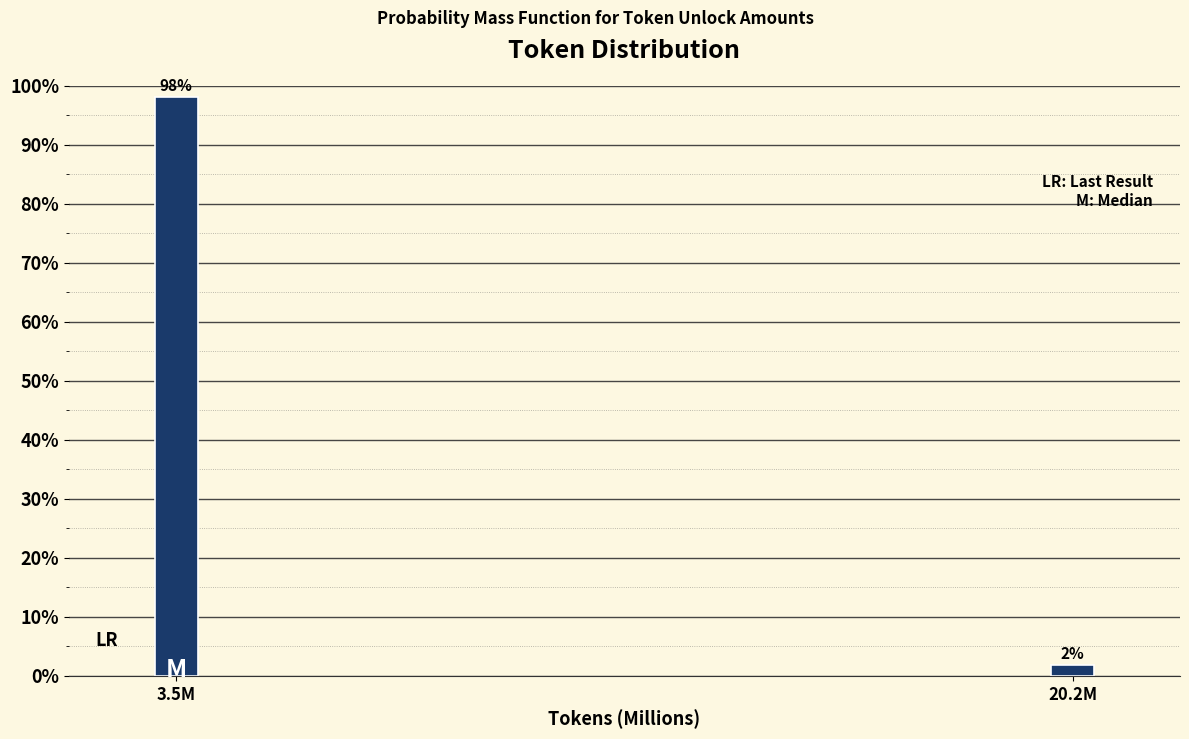

Which category has the highest value across all series?

3.5M